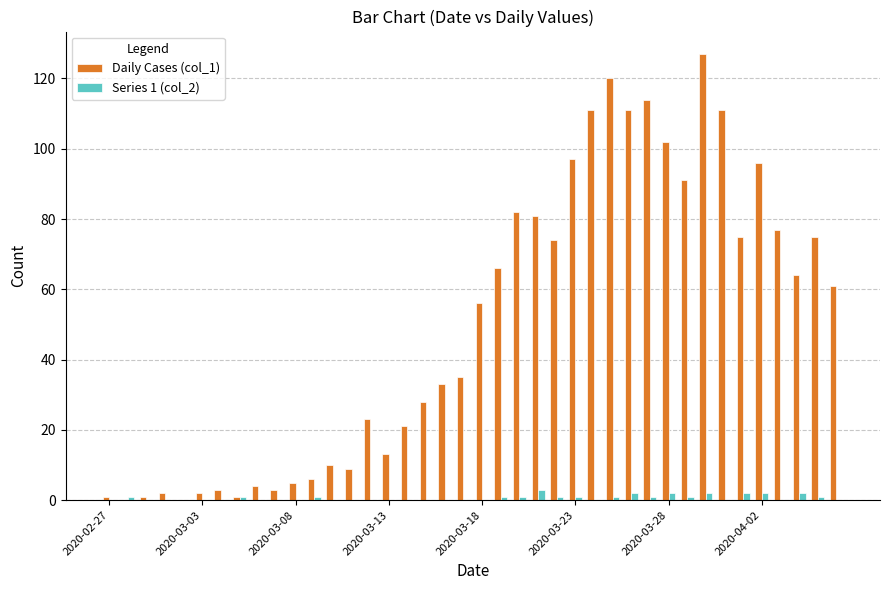

What is the maximum value shown in the chart?

127